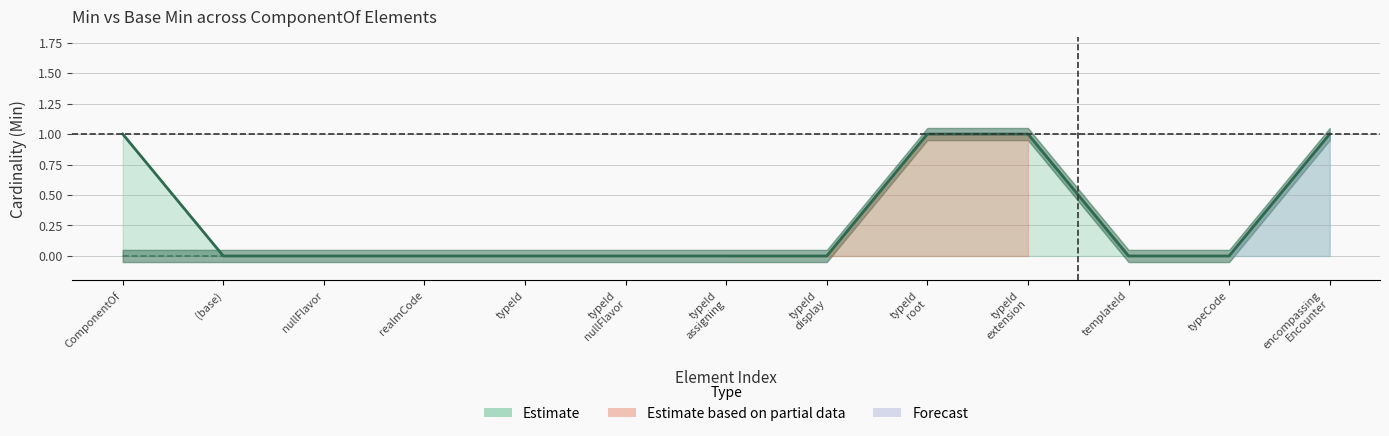

What is the value of the Min point at the 9th from the left?

1